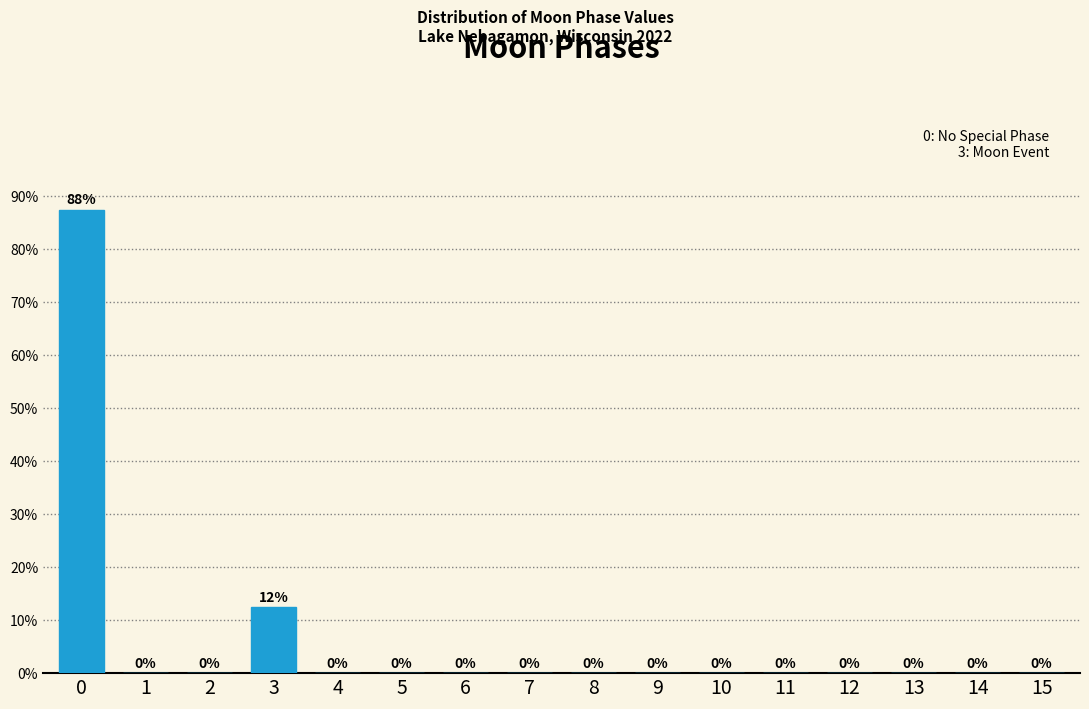

The chart shows a value of -54.5 at 11. True or false?

False